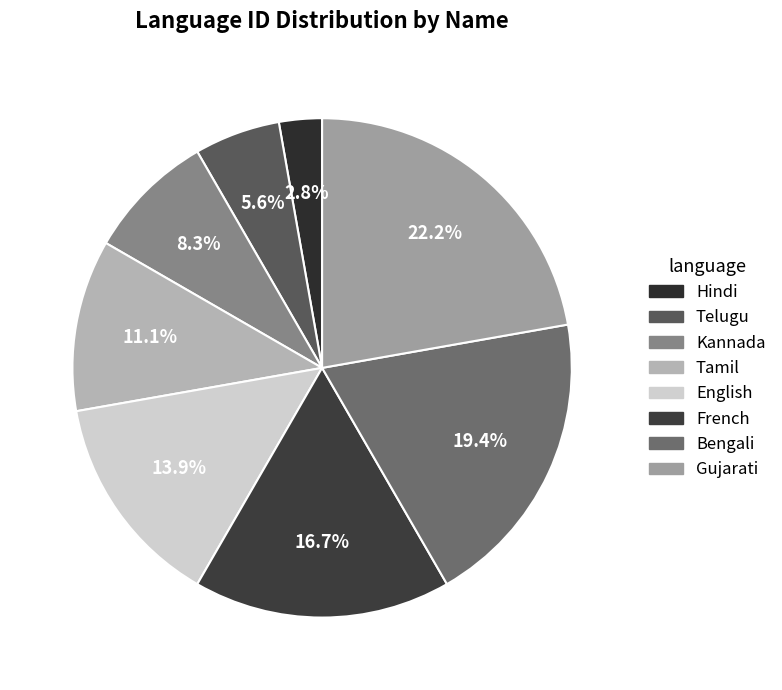

Does any single category account for the majority?

No